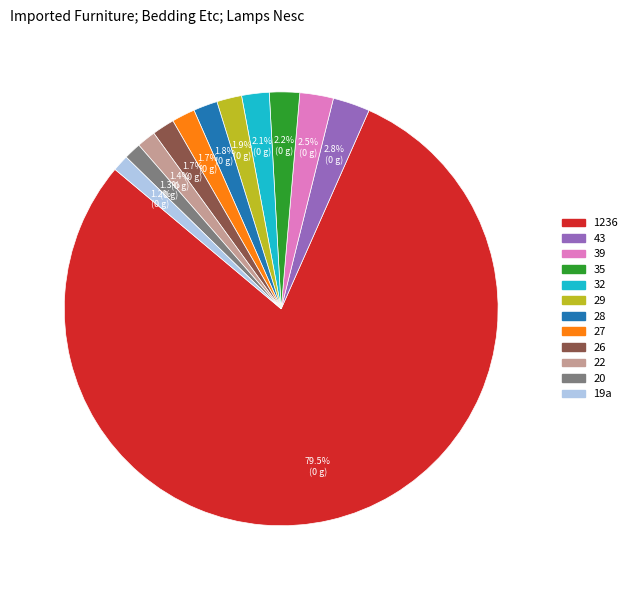

Does any single category account for the majority?

Yes